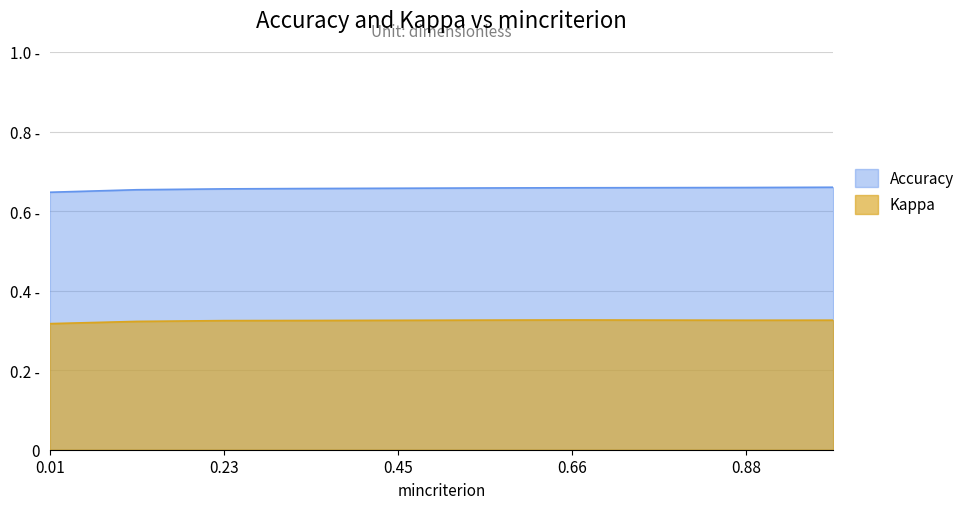

Rank the series by their average value, from highest to lowest.

Accuracy, Kappa